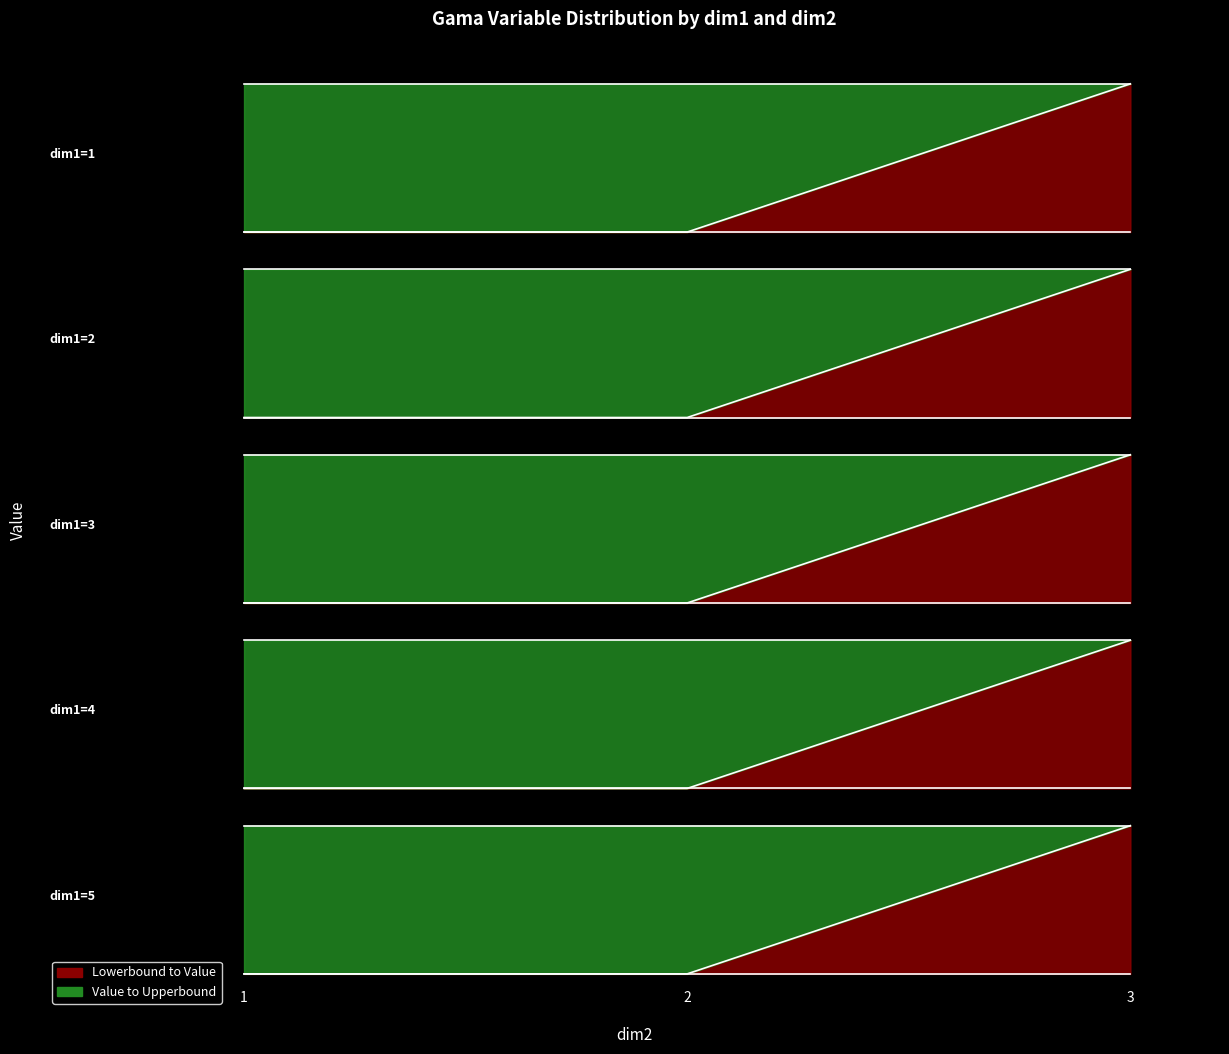

What is the greatest value displayed?

1